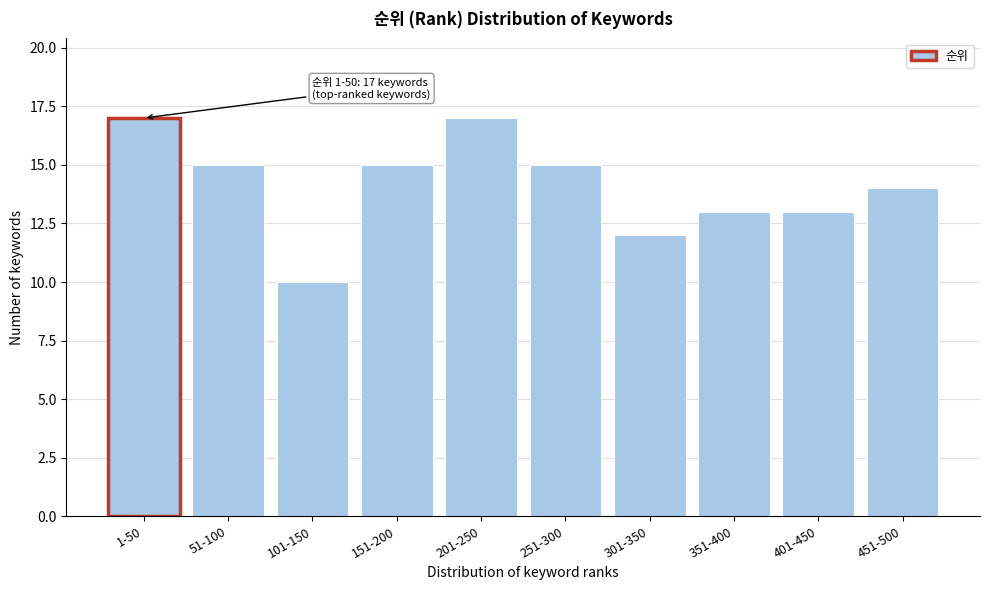

Reading right to left, extract all data points from this chart.

14	13	13	12	15	17	15	10	15	17